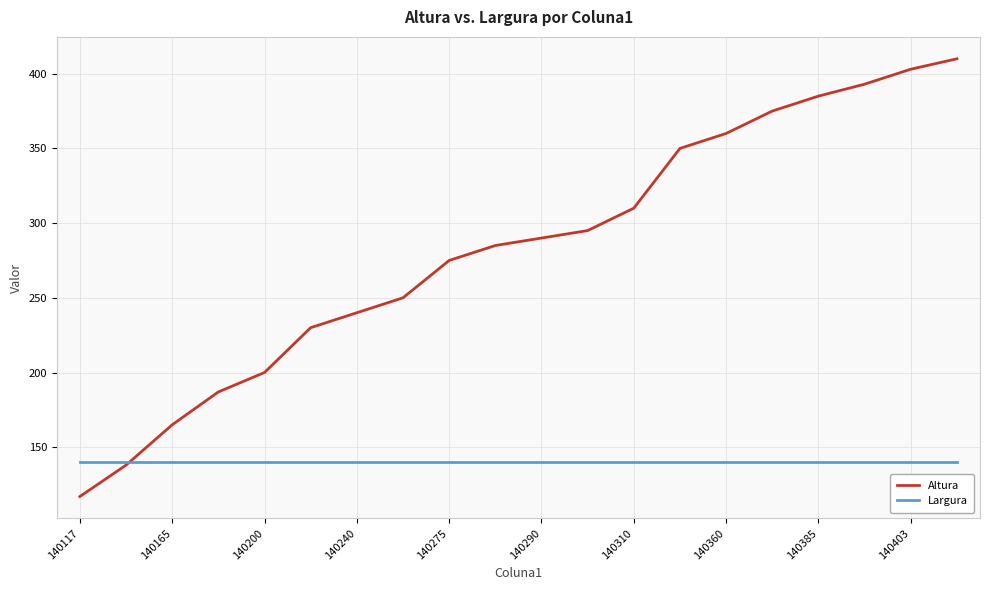

At how many categories does at least one series exceed 252?

12